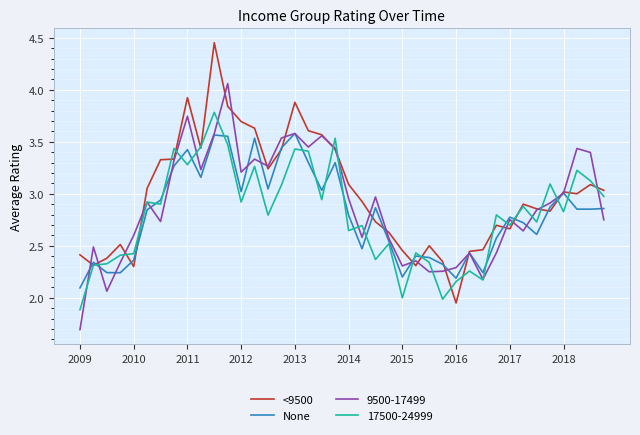

What is the minimum value shown in the chart?

1.7